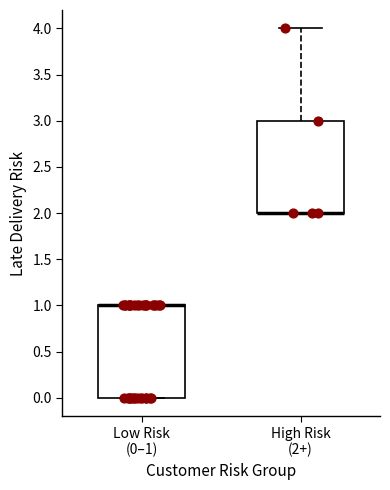

Reading left to right, transcribe this box plot: for each box, give where its median line is, the range the box spans, and where its two whiskers end, as read against the y-axis. The values are not printed on the chart, so give them approximately, as read against the axis.

Low Risk (0–1): median 1 (drawn on the box's upper edge), box 0 to 1, whiskers 0 to 1
High Risk (2+): median 2 (drawn on the box's lower edge), box 2 to 3, whiskers 2 to 4